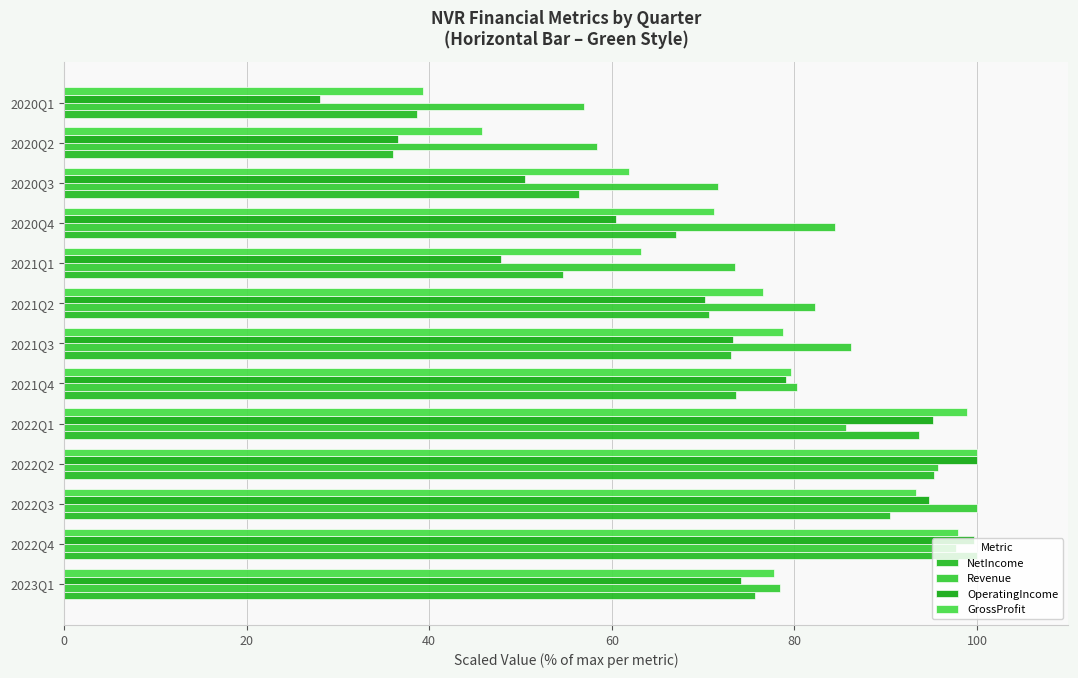

Which series has the widest spread of values?

OperatingIncome